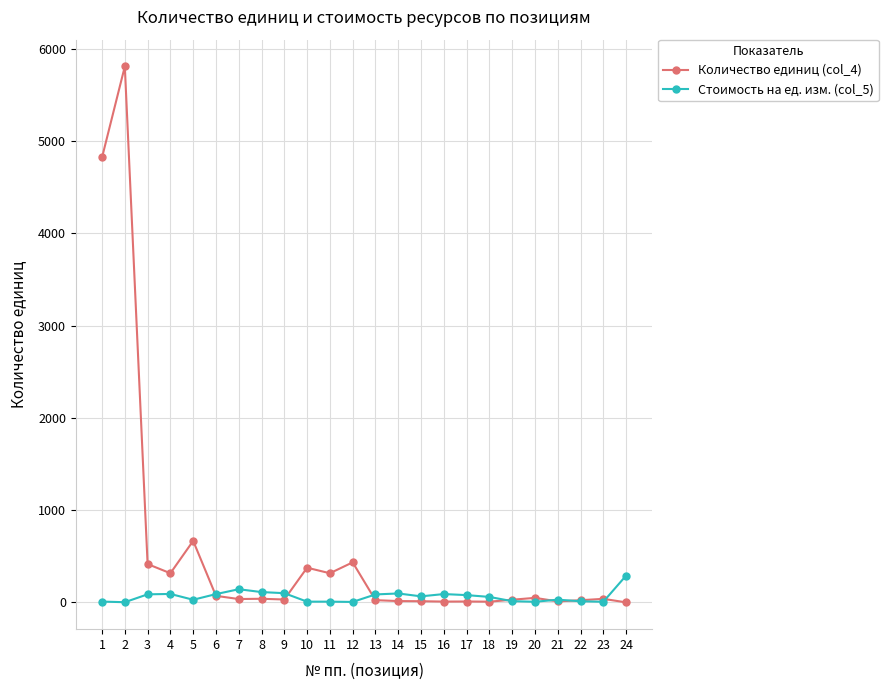

What is the maximum value shown in the chart?

5806.4